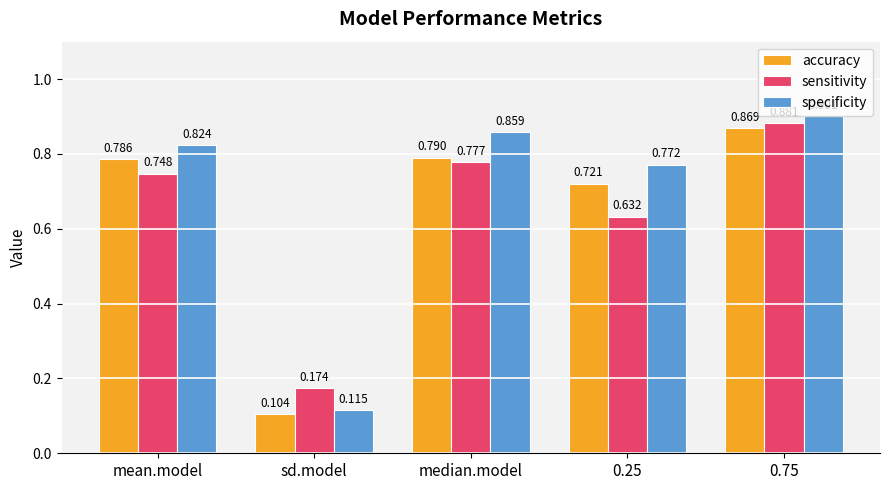

Which category has the lowest value in the accuracy series?

sd.model